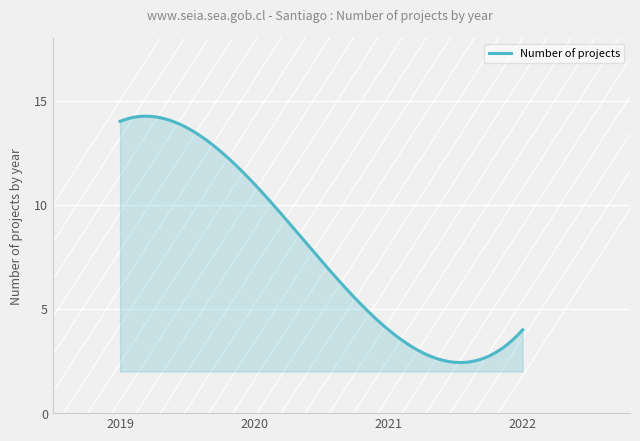

What is the difference between the second highest and second lowest values?

11.8